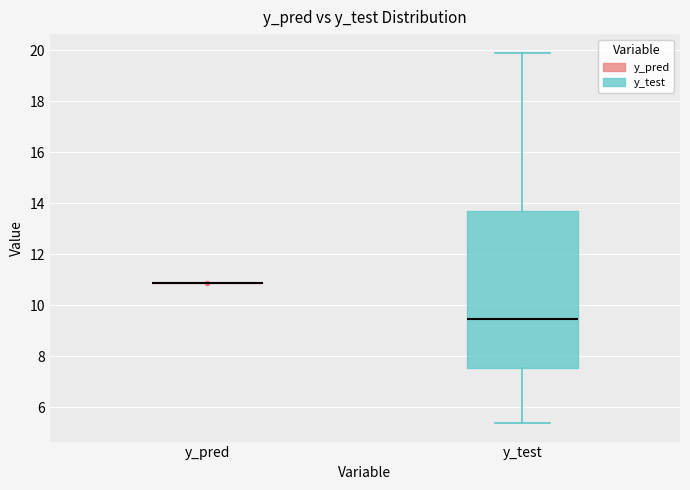

Where does the median line of the box for y_test sit on the y-axis? The values are not printed on the chart, so give them approximately, as read against the axis.

9.4